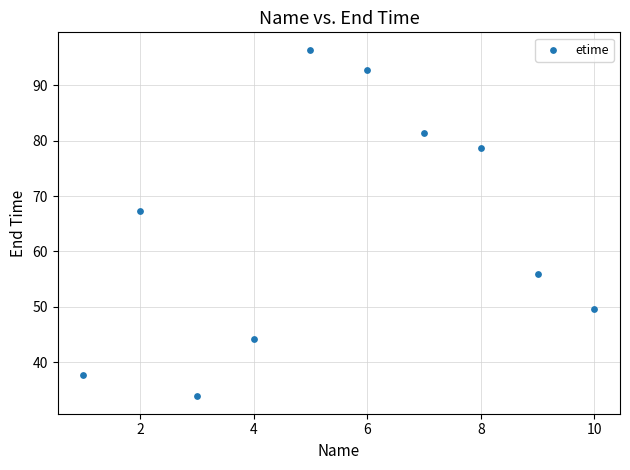

What is the range of Y values (max minus min)?

62.7